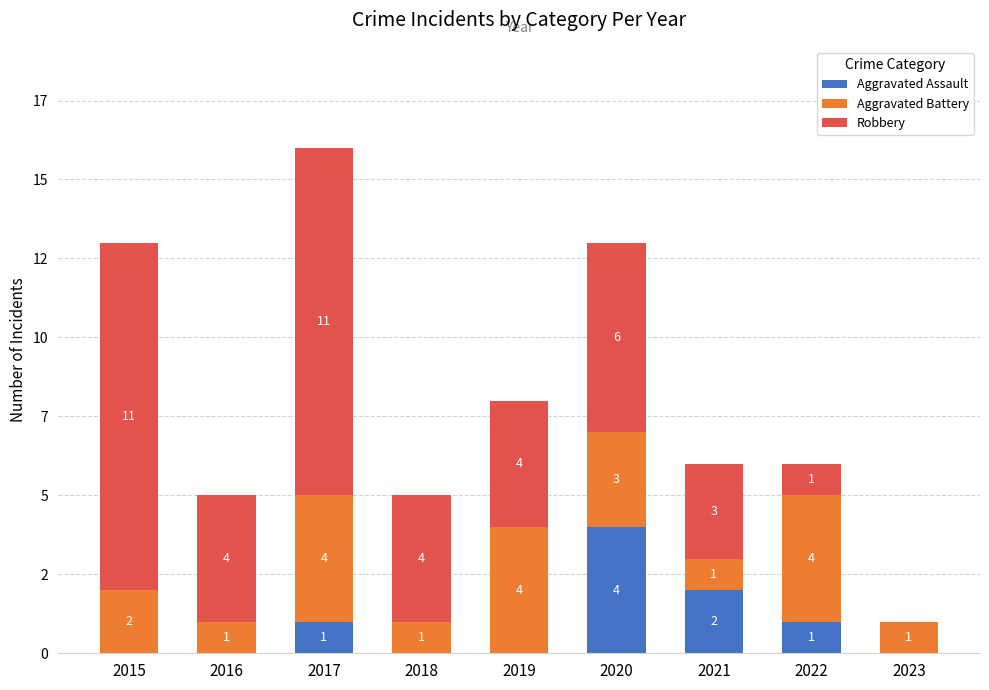

List the series in order of their overall mean, highest first.

Robbery, Aggravated Battery, Aggravated Assault